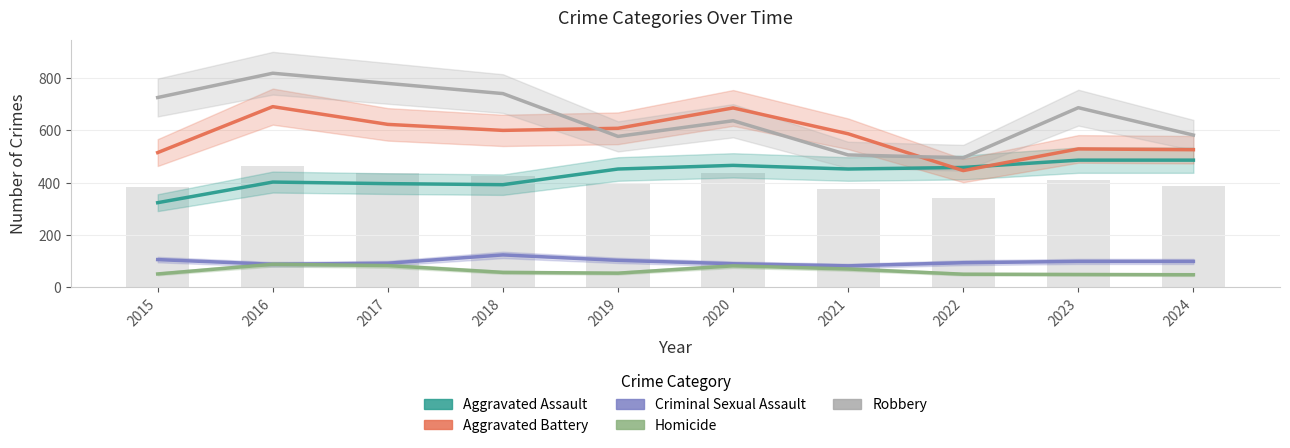

What value does the Homicide series have at 2019, to the nearest 10?

50